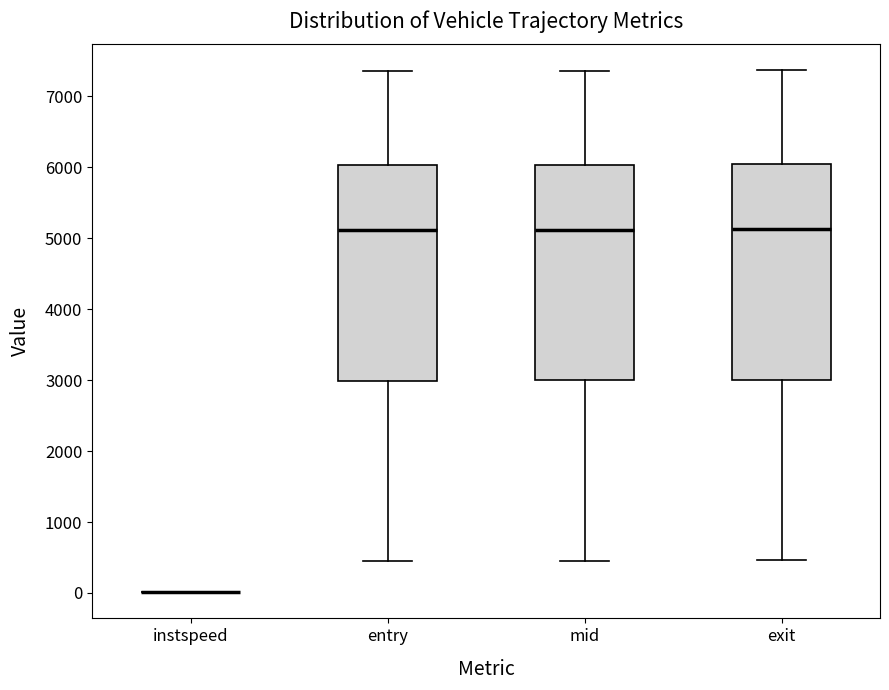

Reading left to right, transcribe this box plot: for each box, give where its median line is, the range the box spans, and where its two whiskers end, as read against the y-axis. The values are not printed on the chart, so give them approximately, as read against the axis.

instspeed: box collapsed to a line at 0, whiskers 0 to 0
entry: median 5100, box 3000 to 6000, whiskers 500 to 7400
mid: median 5100, box 3000 to 6000, whiskers 500 to 7400
exit: median 5100, box 3000 to 6000, whiskers 500 to 7400